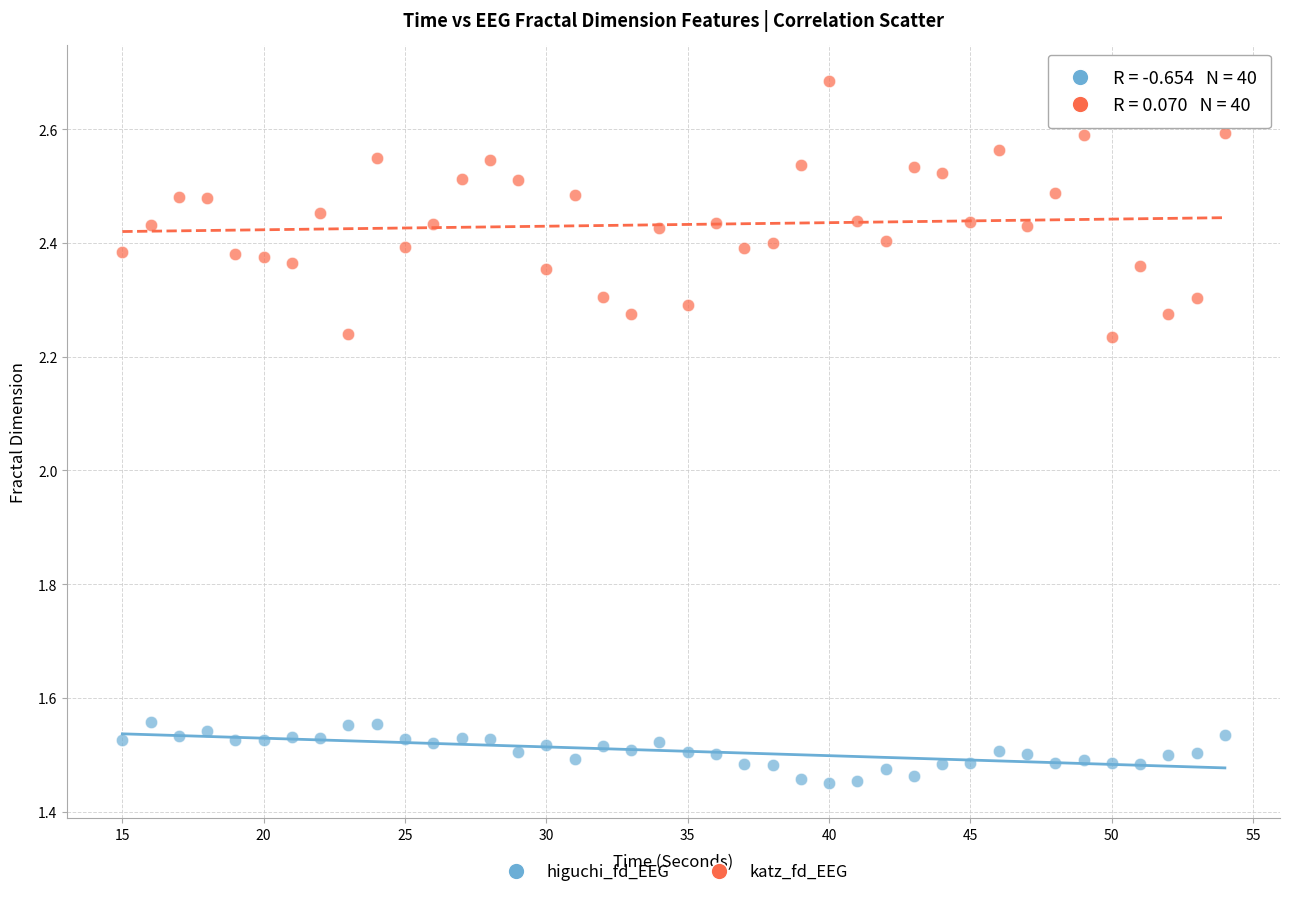

Which series reaches the maximum Y coordinate?

katz_fd_EEG